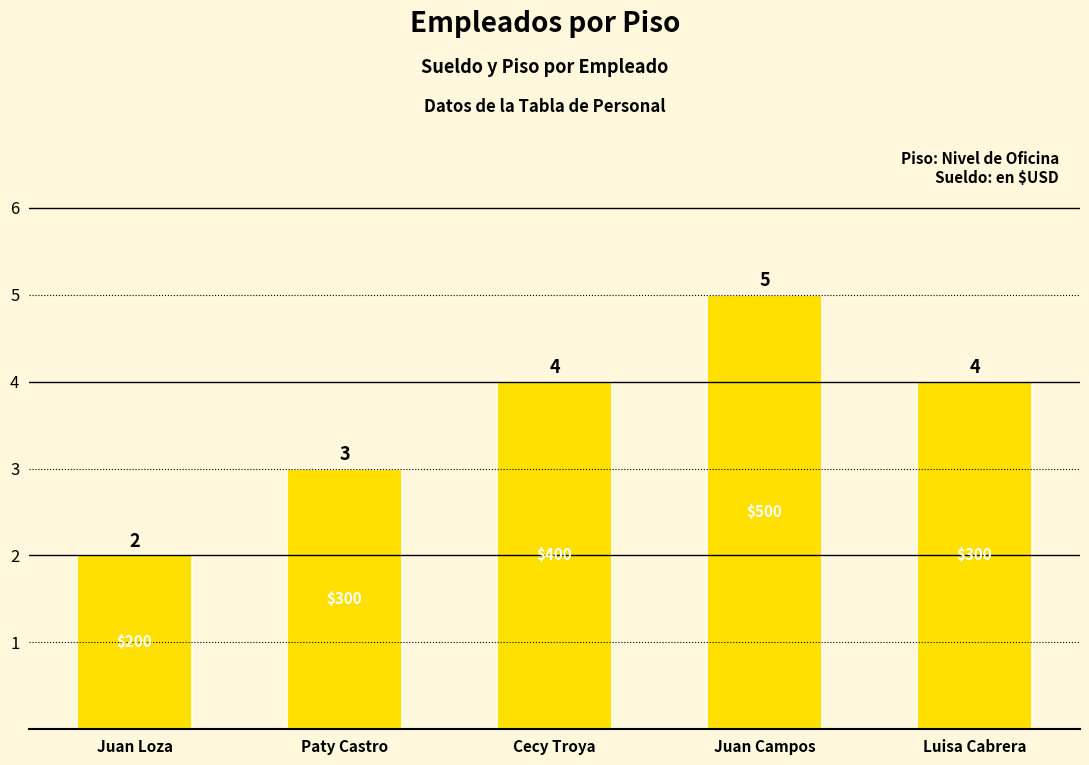

What is the difference between the second highest and second lowest values?

1